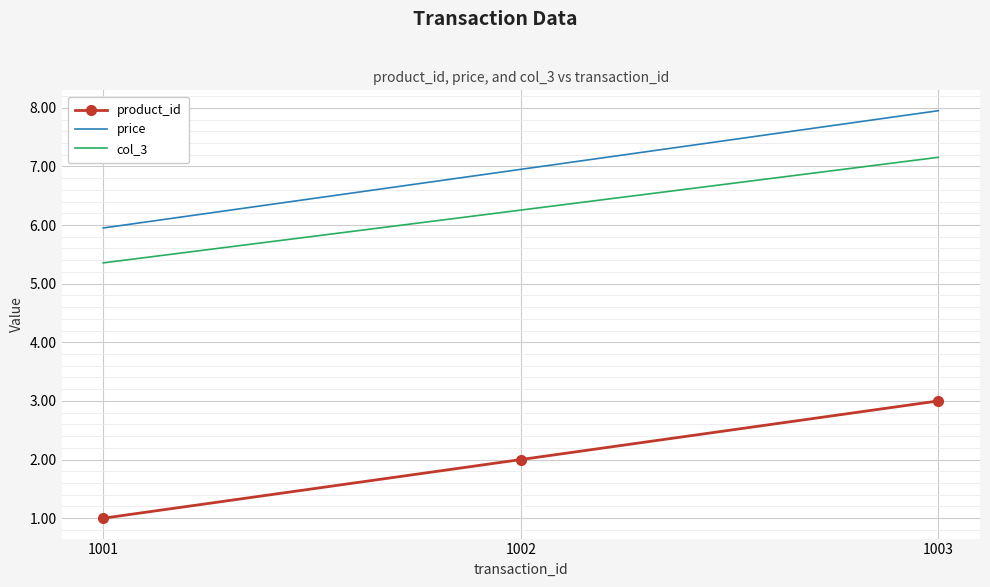

What is the total value across all series at 1002?

15.2